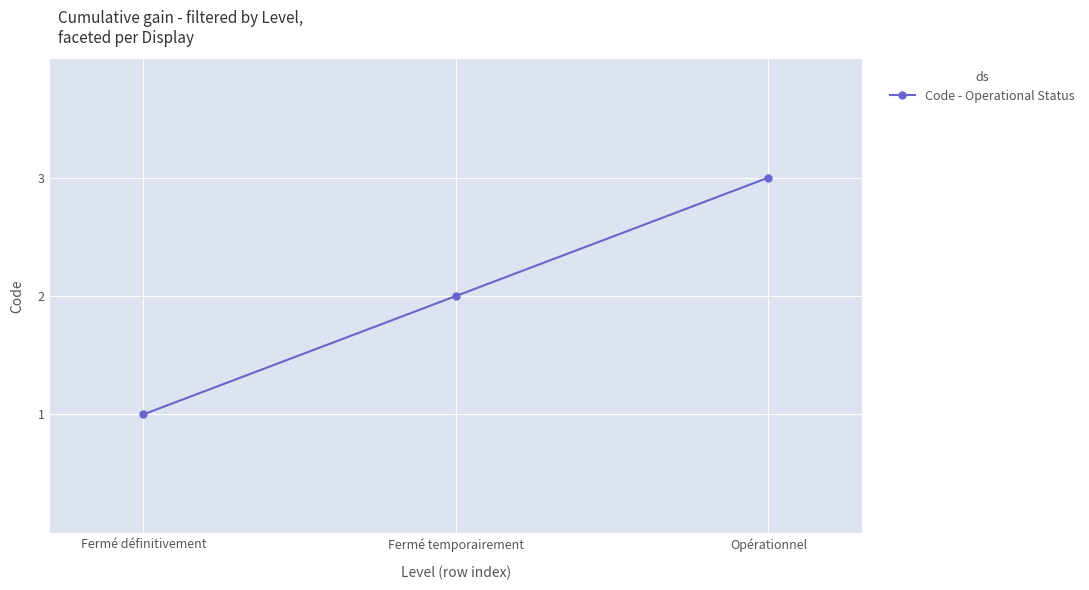

What is the difference between the maximum and minimum values?

2